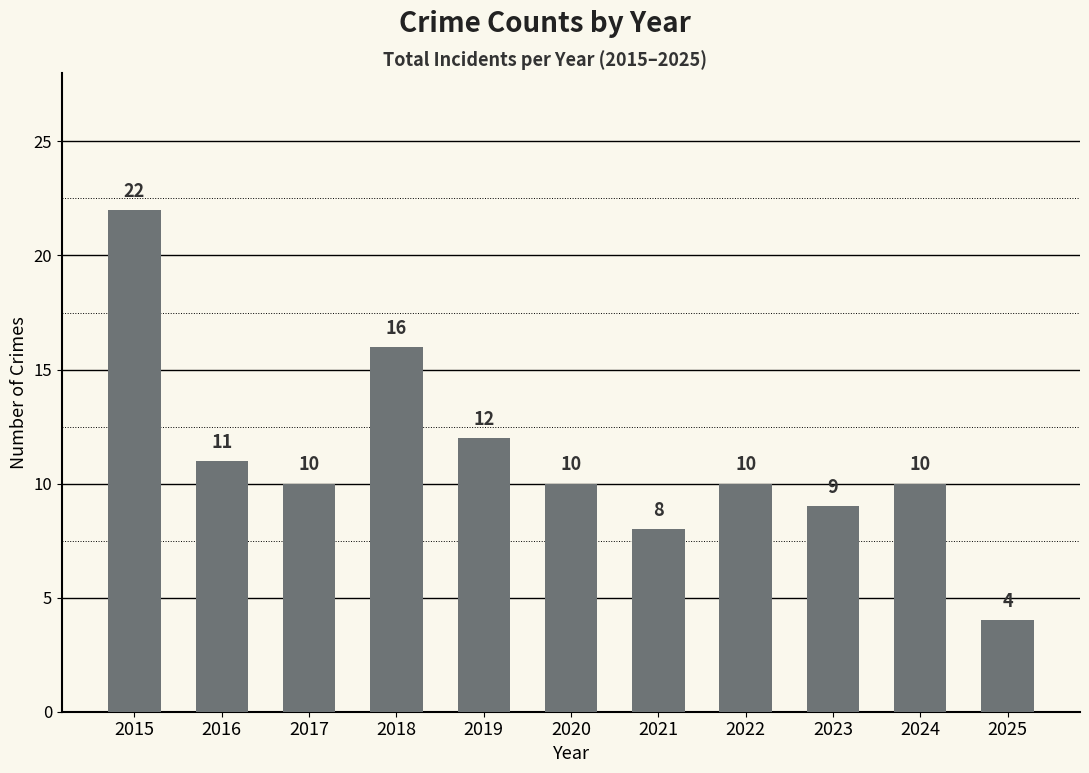

What is the approximate value at 2019, to the nearest 5?

10